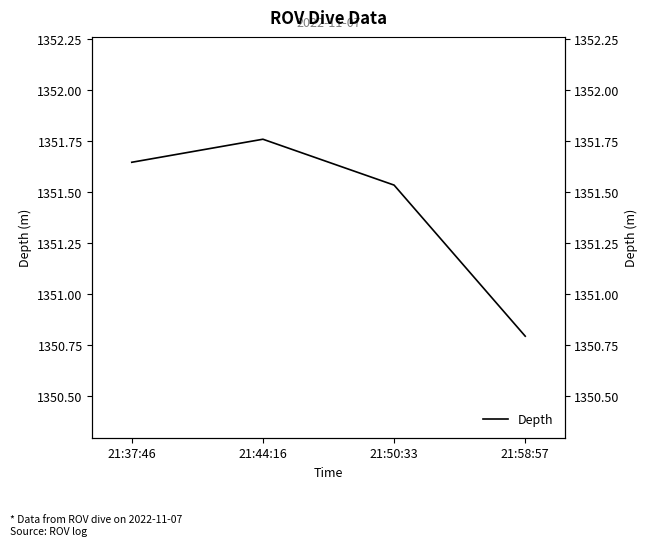

What is the average value?

1351.4